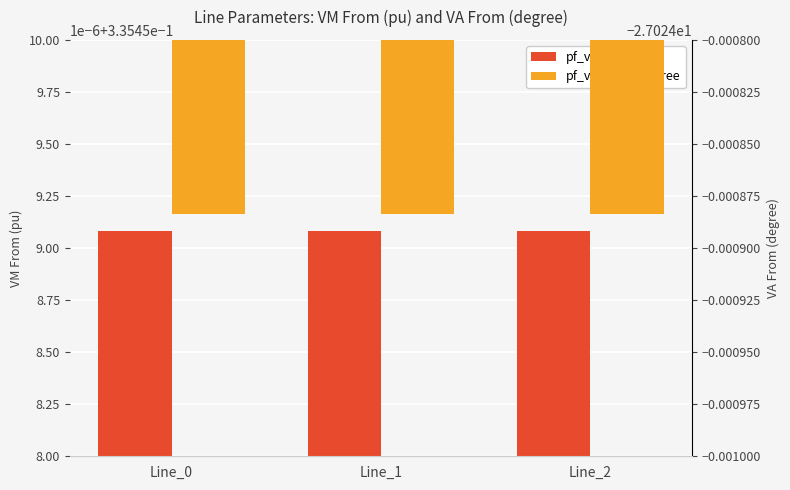

What value does the pf_vm_from_pu series have at Line_1?

0.3